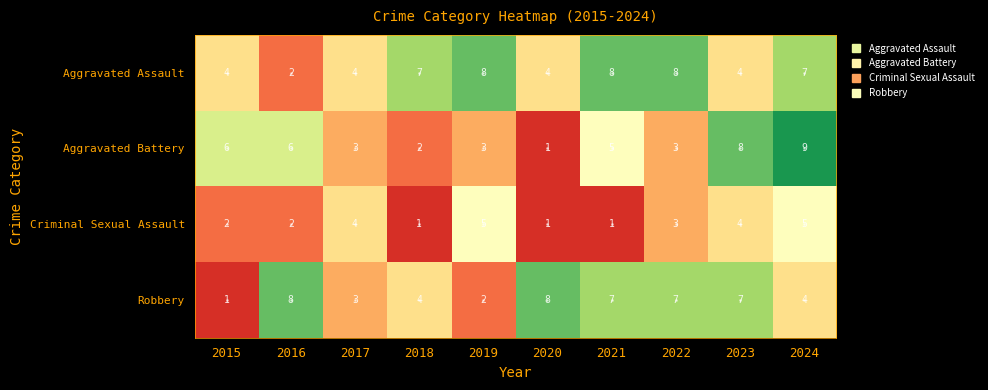

Is it true that Robbery equals 8 at 2016?

True